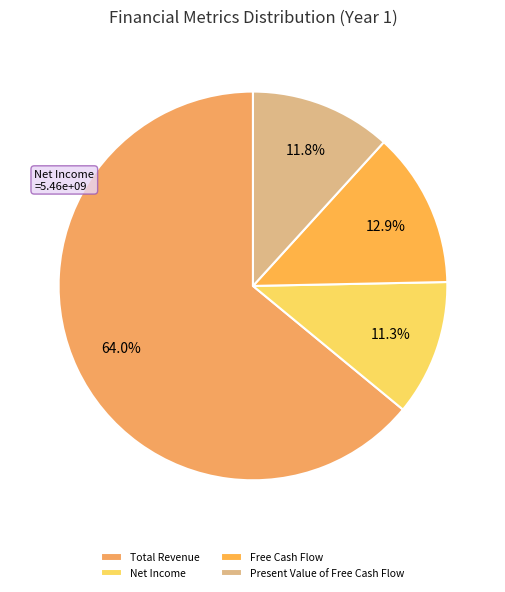

Count the number of slices in the pie.

4